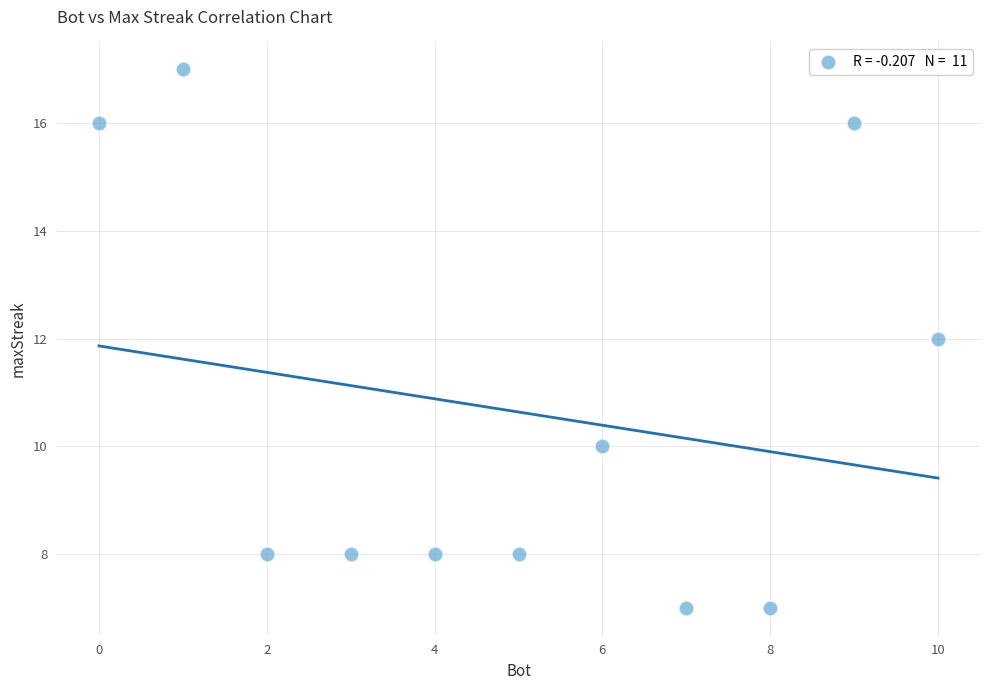

What is the average X value?

5